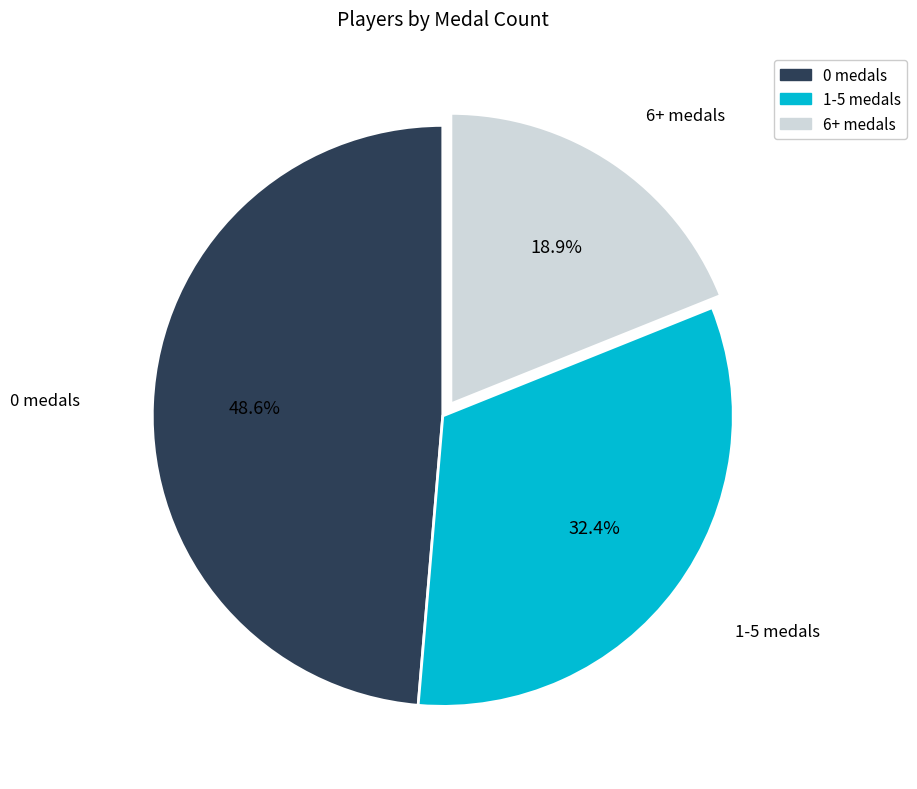

Approximately how many times larger is the value at 1-5 medals compared to 0 medals?

0.7